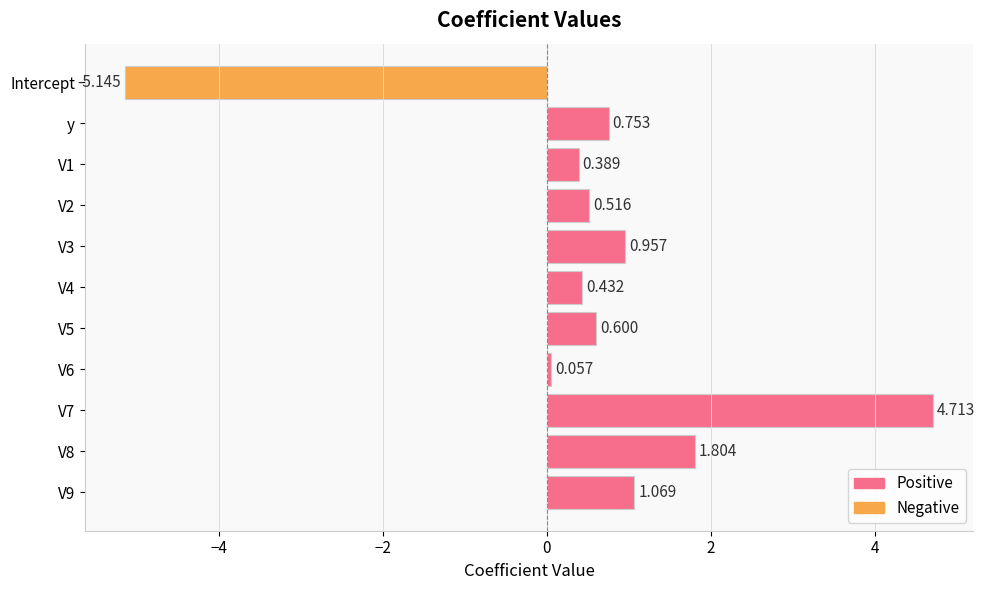

Which label corresponds to the smallest value in the chart?

Intercept